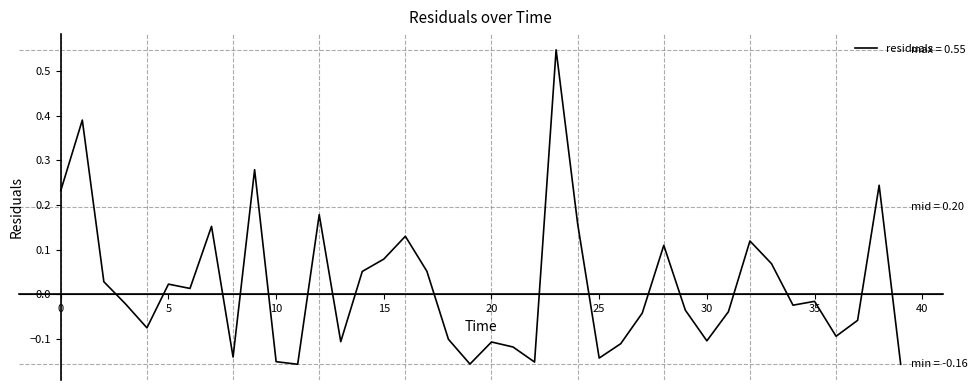

What is the difference between the maximum and minimum values?

0.7